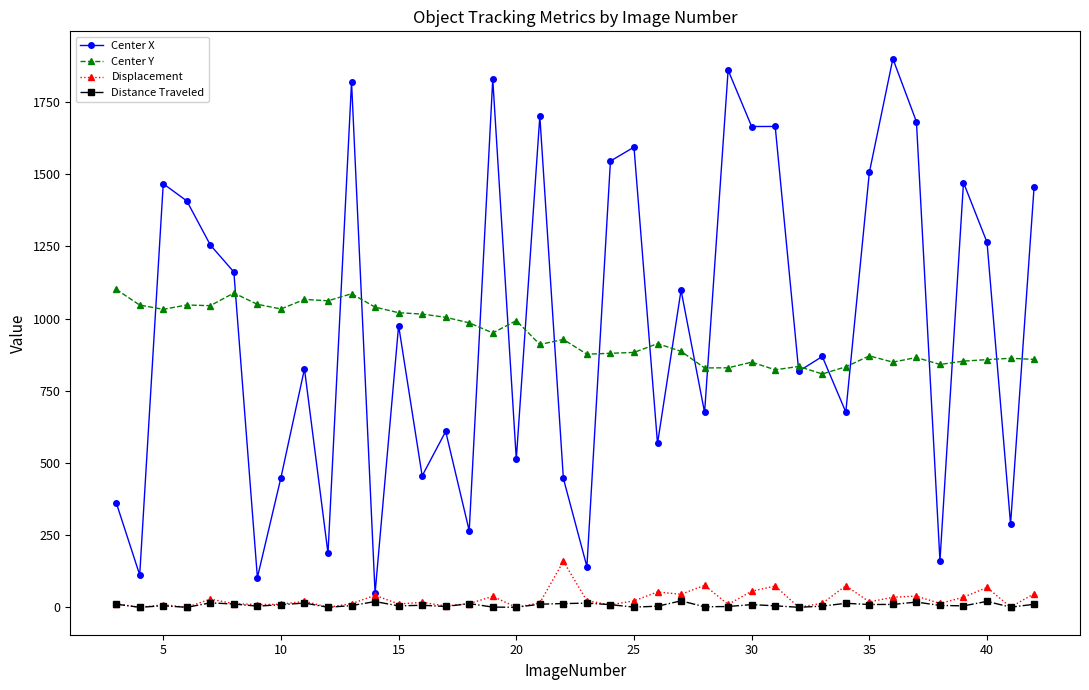

Is this an area chart (filled region under the line)?

No